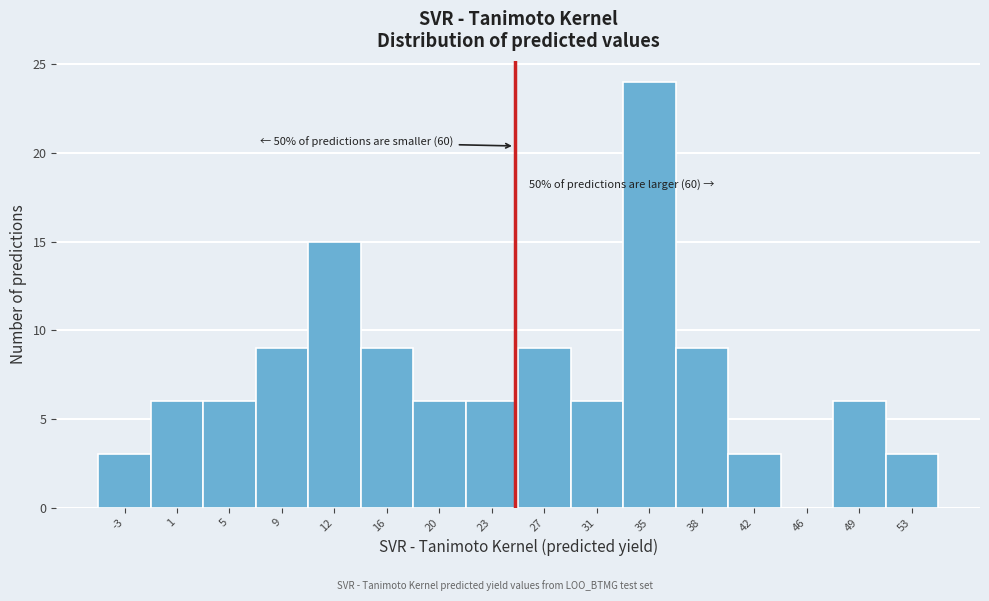

Over which range of the x-axis is the bar tallest?

32.5 to 36.5